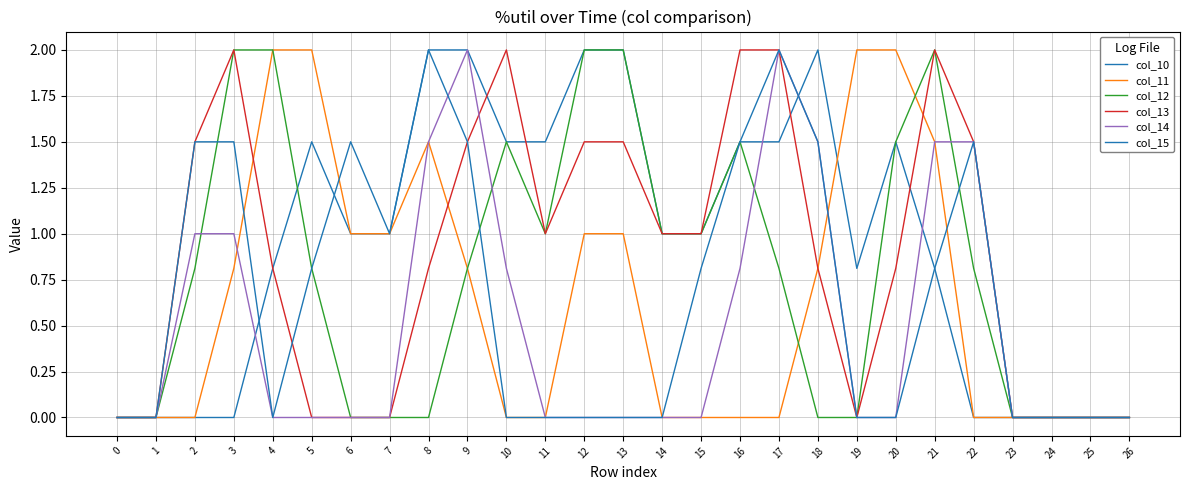

Reading left to right, extract all data points from this chart.

col_10: 0.0	0.0	0.0	0.0	0.8	1.5	1.0	1.0	2.0	2.0	1.5	1.5	2.0	2.0	1.0	1.0	1.5	1.5	2.0	0.8	1.5	0.8	0.0	0.0	0.0	0.0	0.0
col_11: 0.0	0.0	0.0	0.8	2.0	2.0	1.0	1.0	1.5	0.8	0.0	0.0	1.0	1.0	0.0	0.0	0.0	0.0	0.8	2.0	2.0	1.5	0.0	0.0	0.0	0.0	0.0
col_12: 0.0	0.0	0.8	2.0	2.0	0.8	0.0	0.0	0.0	0.8	1.5	1.0	2.0	2.0	1.0	1.0	1.5	0.8	0.0	0.0	1.5	2.0	0.8	0.0	0.0	0.0	0.0
col_13: 0.0	0.0	1.5	2.0	0.8	0.0	0.0	0.0	0.8	1.5	2.0	1.0	1.5	1.5	1.0	1.0	2.0	2.0	0.8	0.0	0.8	2.0	1.5	0.0	0.0	0.0	0.0
col_14: 0.0	0.0	1.0	1.0	0.0	0.0	0.0	0.0	1.5	2.0	0.8	0.0	0.0	0.0	0.0	0.0	0.8	2.0	1.5	0.0	0.0	1.5	1.5	0.0	0.0	0.0	0.0
col_15: 0.0	0.0	1.5	1.5	0.0	0.8	1.5	1.0	2.0	1.5	0.0	0.0	0.0	0.0	0.0	0.8	1.5	2.0	1.5	0.0	0.0	0.8	1.5	0.0	0.0	0.0	0.0